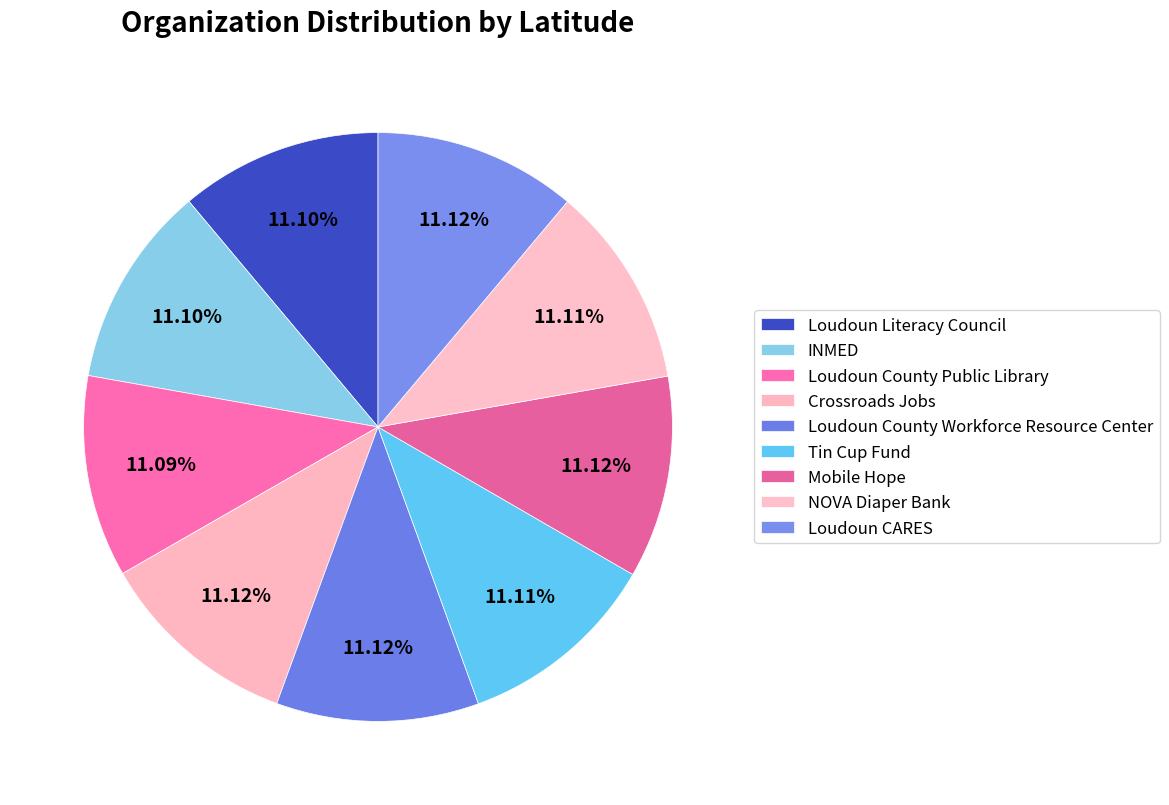

Rank the categories by value from lowest to highest.

Loudoun County Public Library, INMED, Loudoun Literacy Council, NOVA Diaper Bank, Tin Cup Fund, Mobile Hope, Crossroads Jobs, Loudoun CARES, Loudoun County Workforce Resource Center